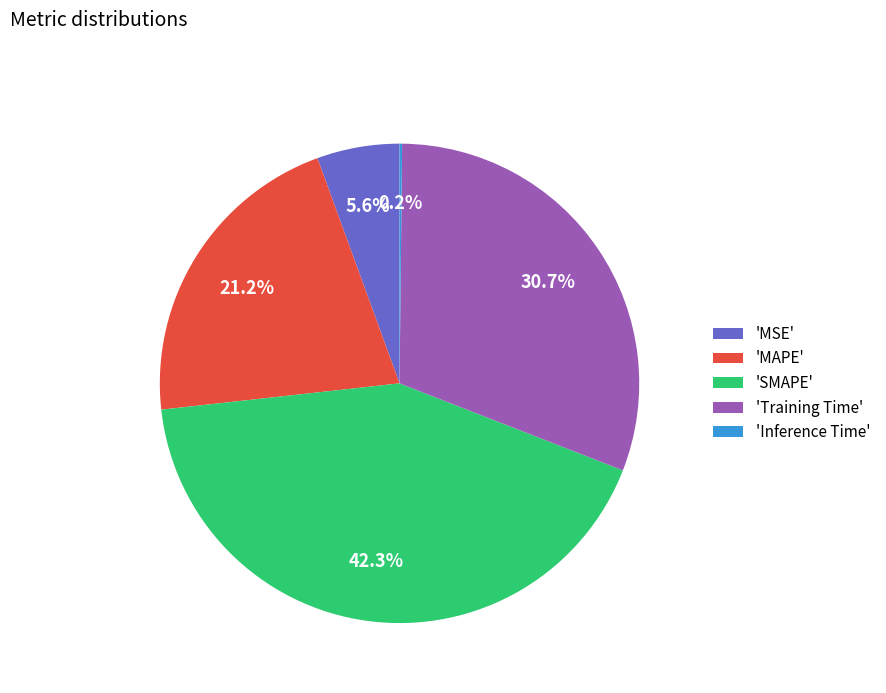

Do 'MSE' and 'MAPE' together represent more than half of the pie?

No